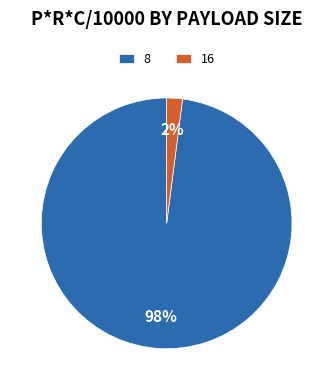

Does any single category account for the majority?

Yes